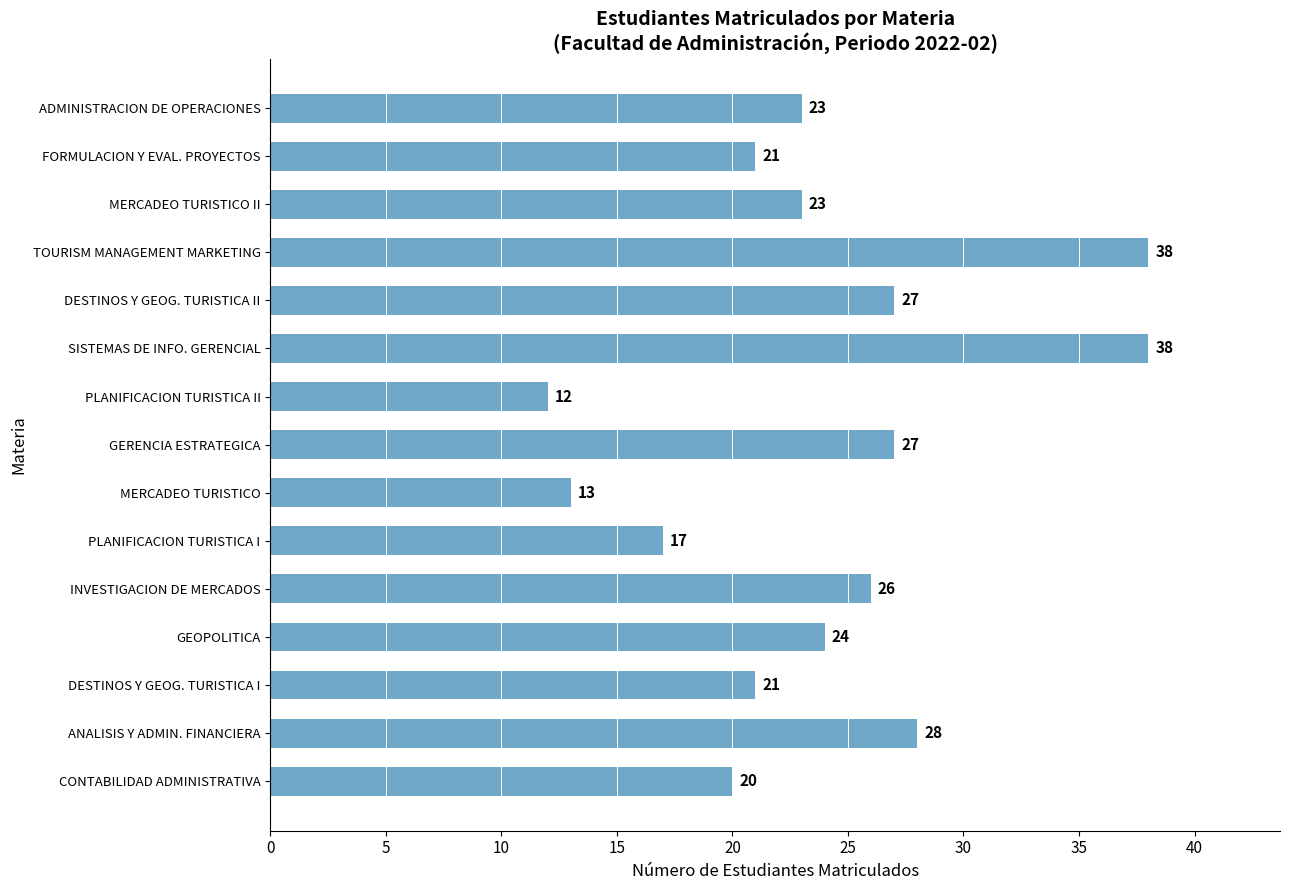

How many values are below 23?

6